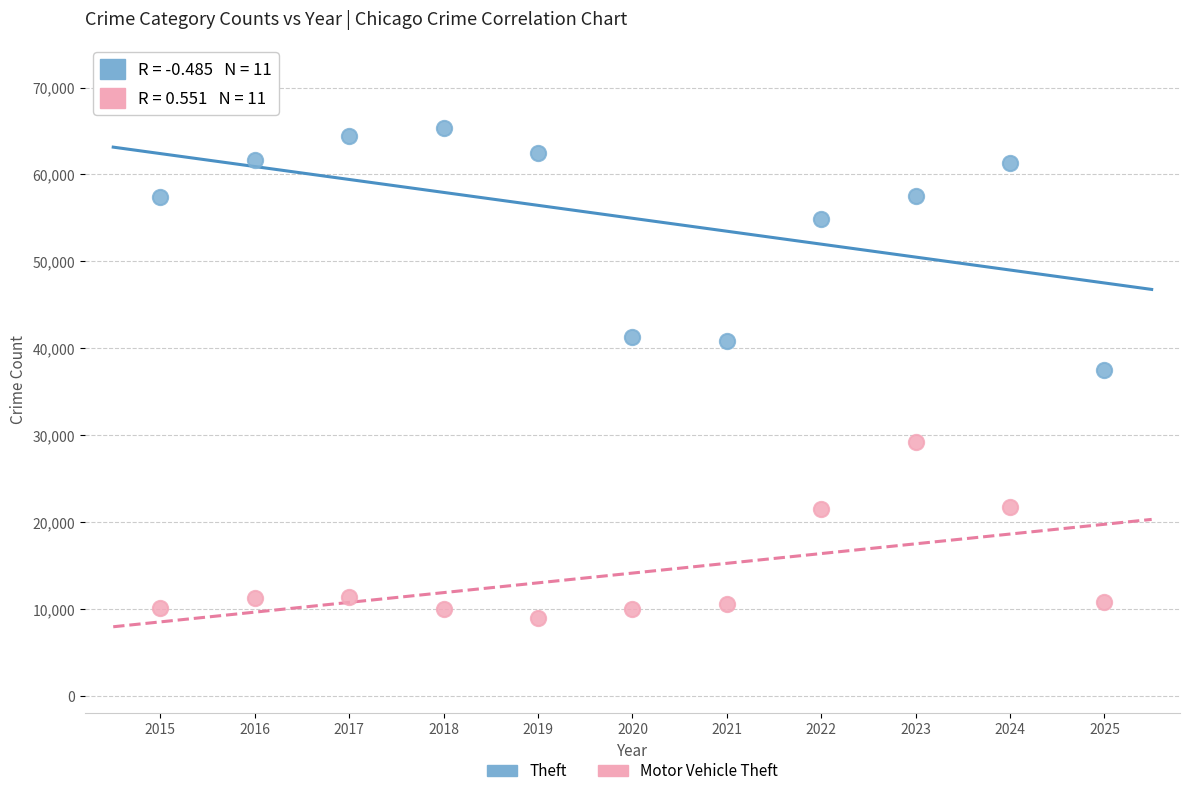

In the Theft series, what Y value is closest to 51407?

54899